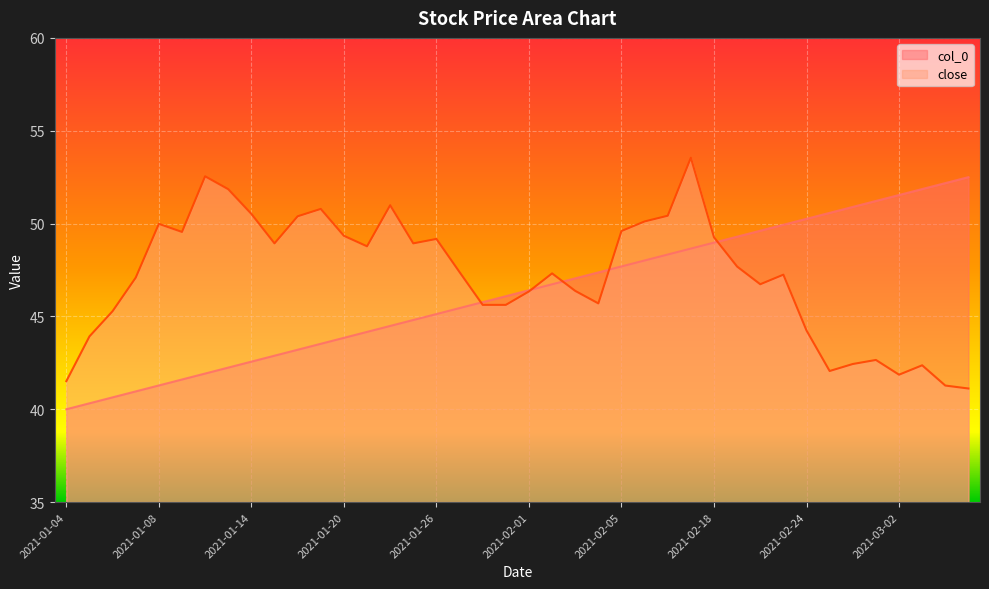

Which series has the largest total across all categories?

close